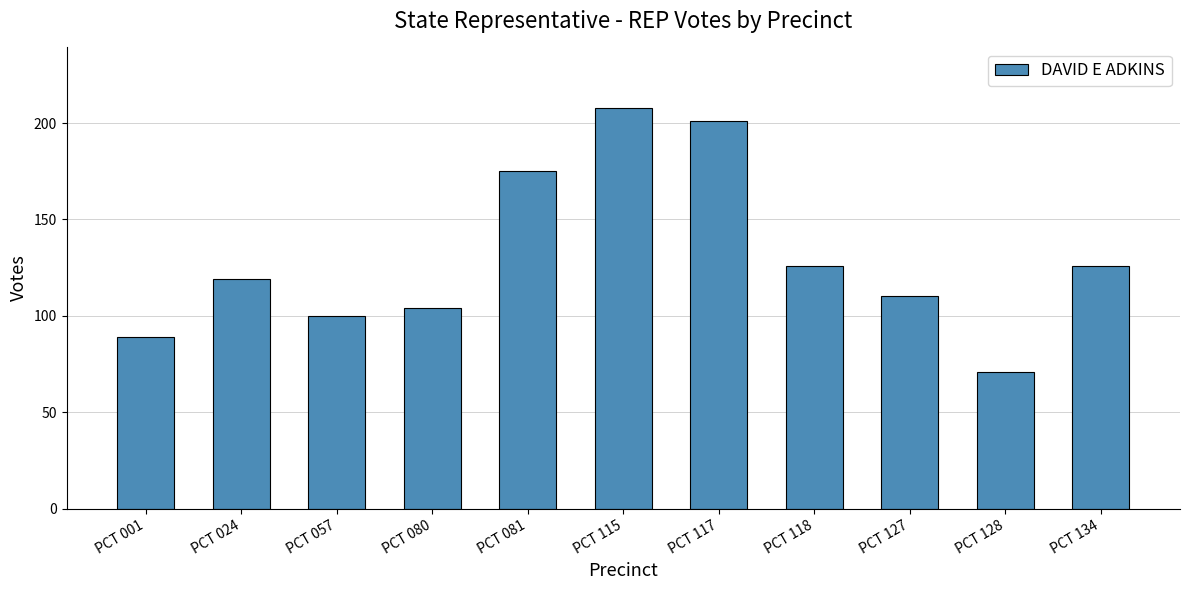

Reading left to right, list all the values displayed in this chart.

89	119	100	104	175	208	201	126	110	71	126